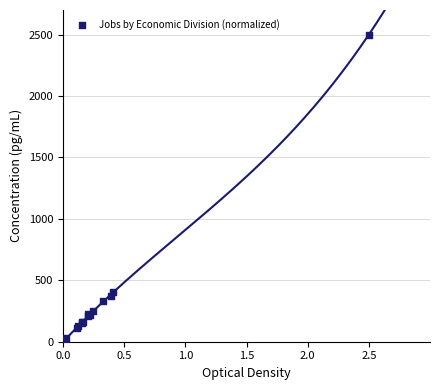

What Y value in the scatter plot is closest to 1251?

408.1